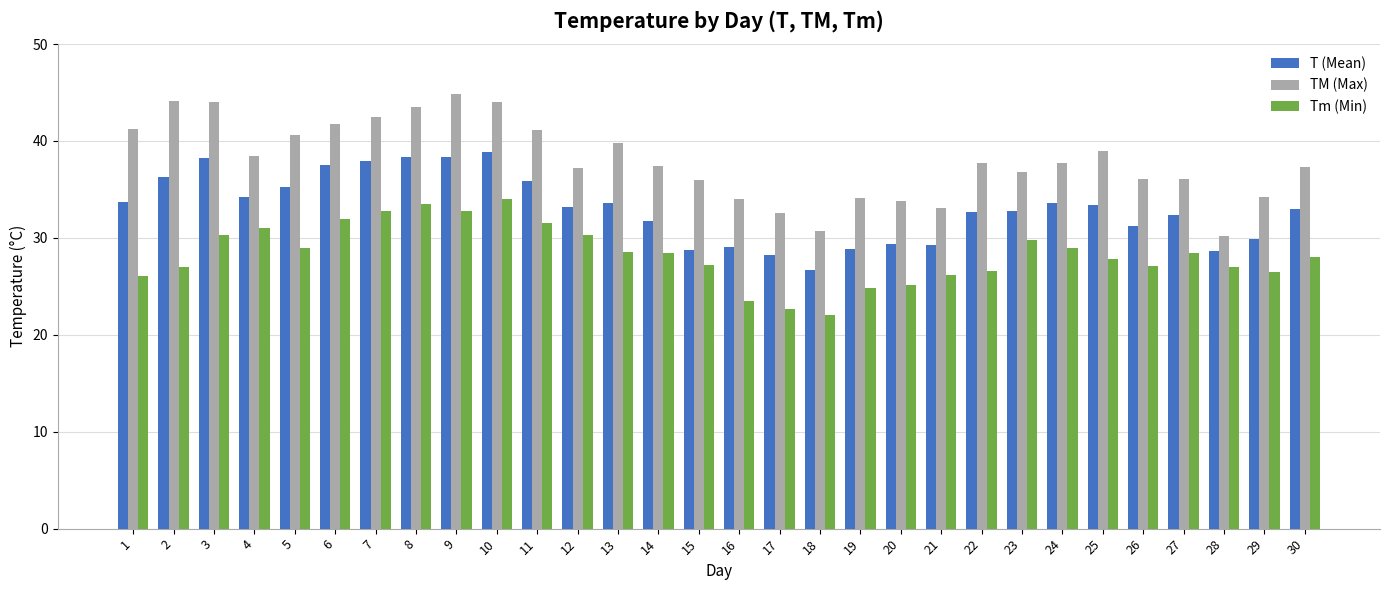

At 12, list the series in order from largest to smallest.

TM (Max), T (Mean), Tm (Min)